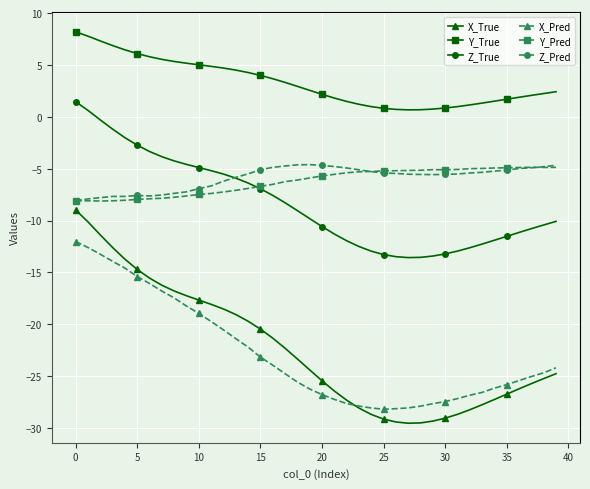

Which series has the largest range (max minus min)?

X_True